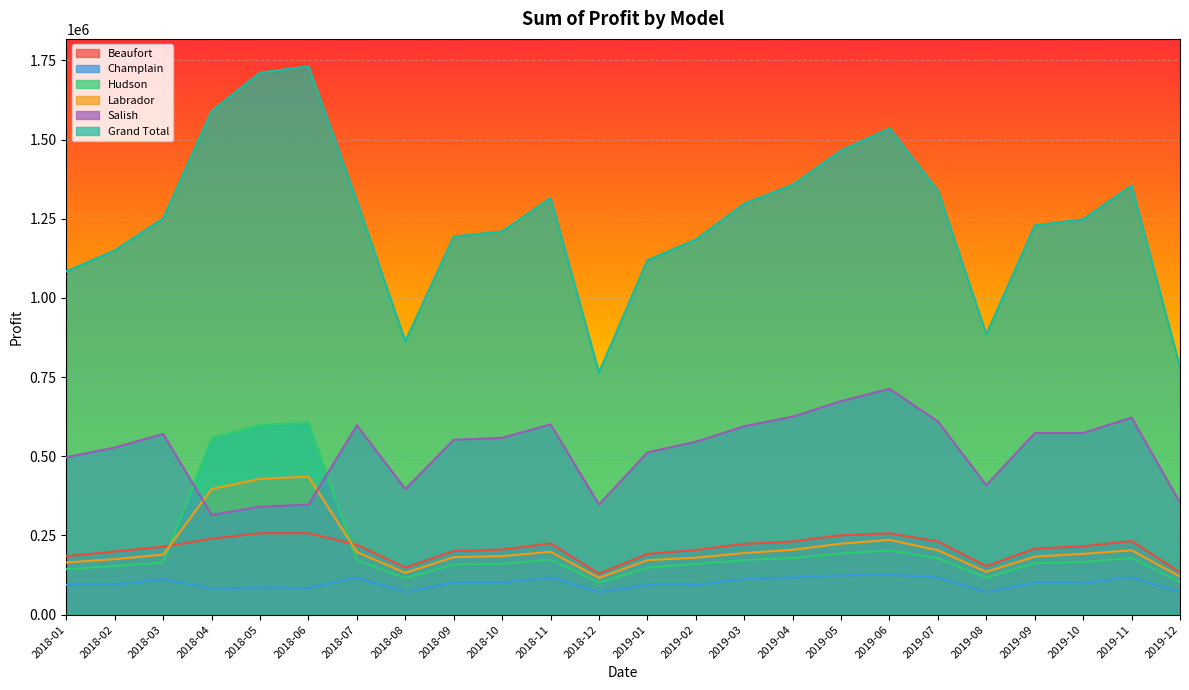

Does the chart display data point markers on the line(s)?

No